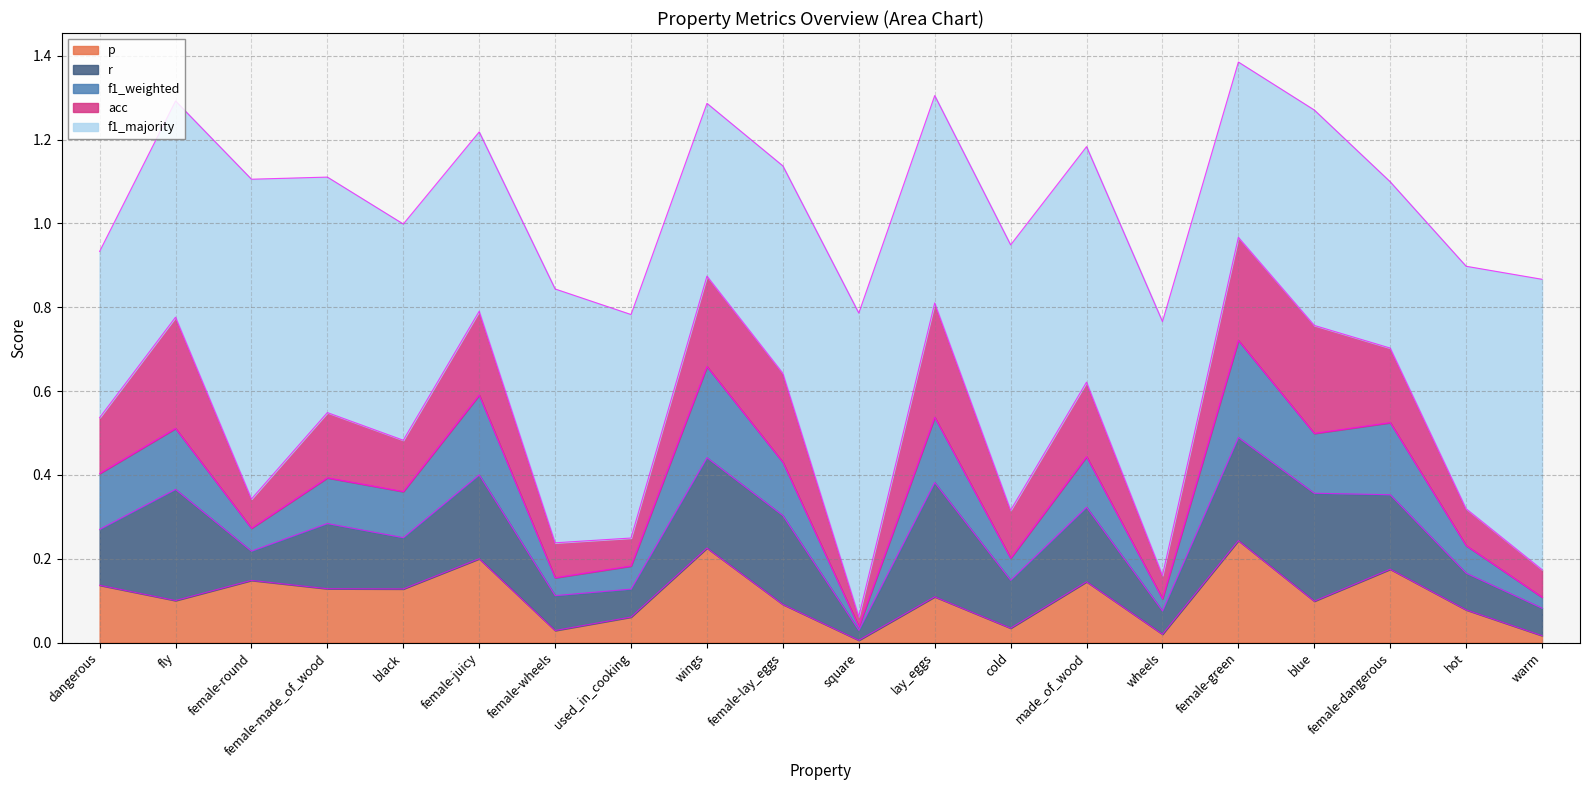

What is the approximate value of f1_majority at made_of_wood?

0.6